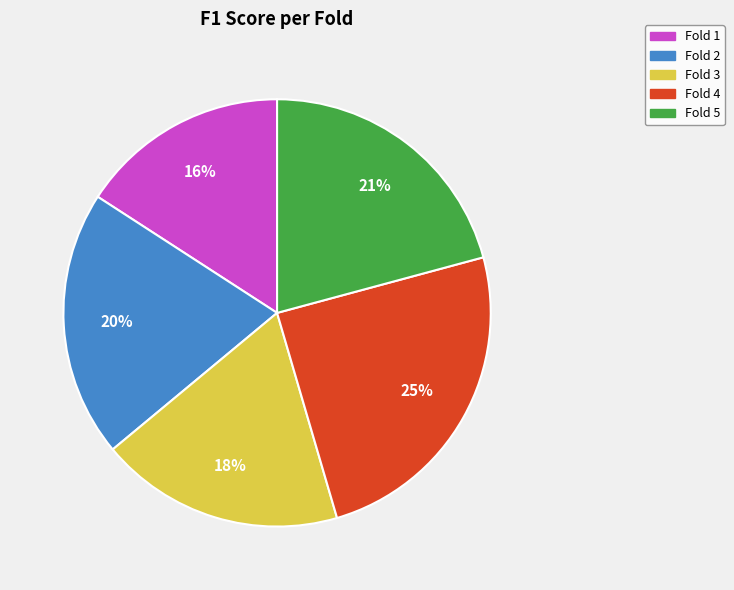

How many segments does this pie chart have?

5